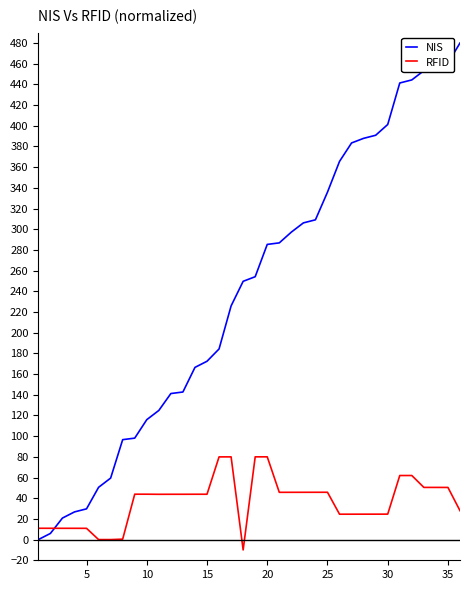

List the series in order of their peak value, lowest first.

RFID, NIS